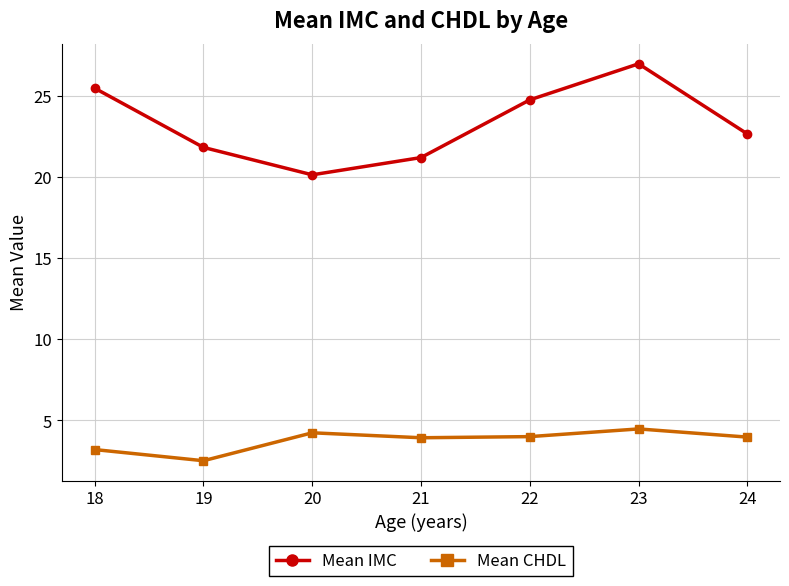

At which category does Mean IMC reach its first local valley?

20